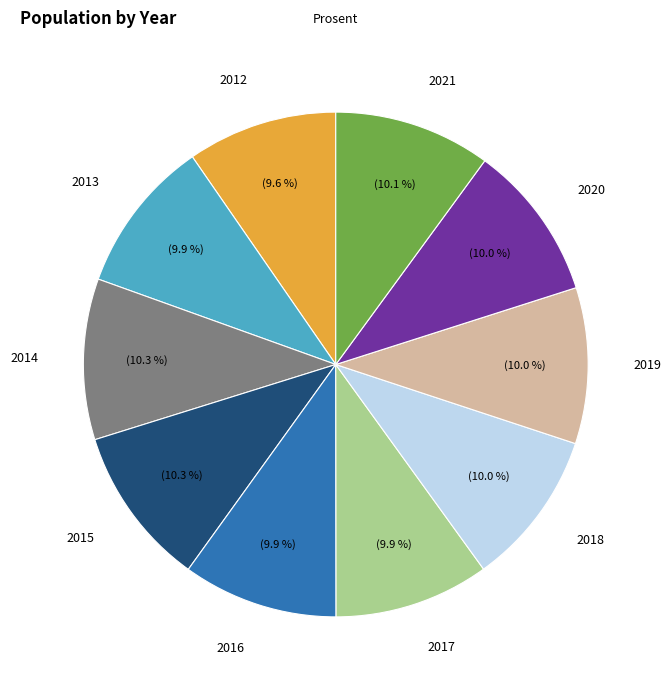

To the nearest percent, what percentage of the pie is 2016?

10%